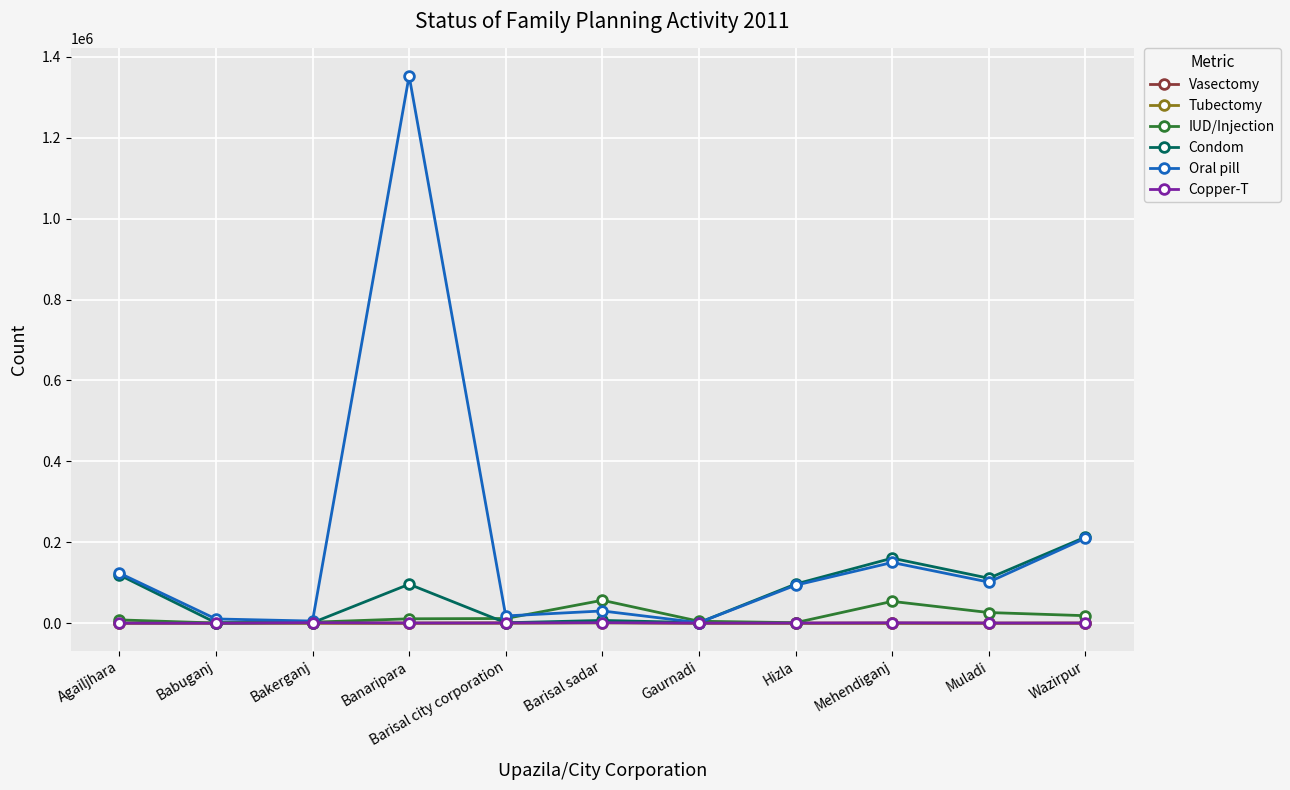

What is the maximum value shown in the chart?

1353085